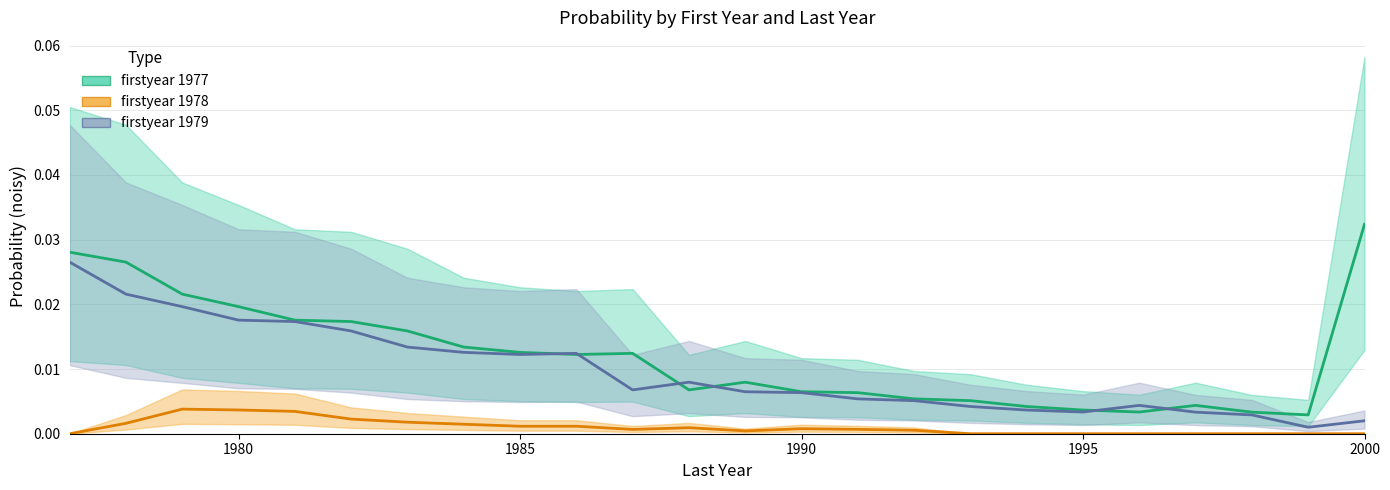

Between which two adjacent categories do 1977 and 1979 first intersect?

1985 and 1986